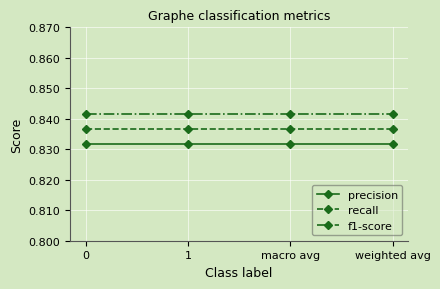

Is the value of recall at 1 greater than the value of precision at weighted avg?

Yes